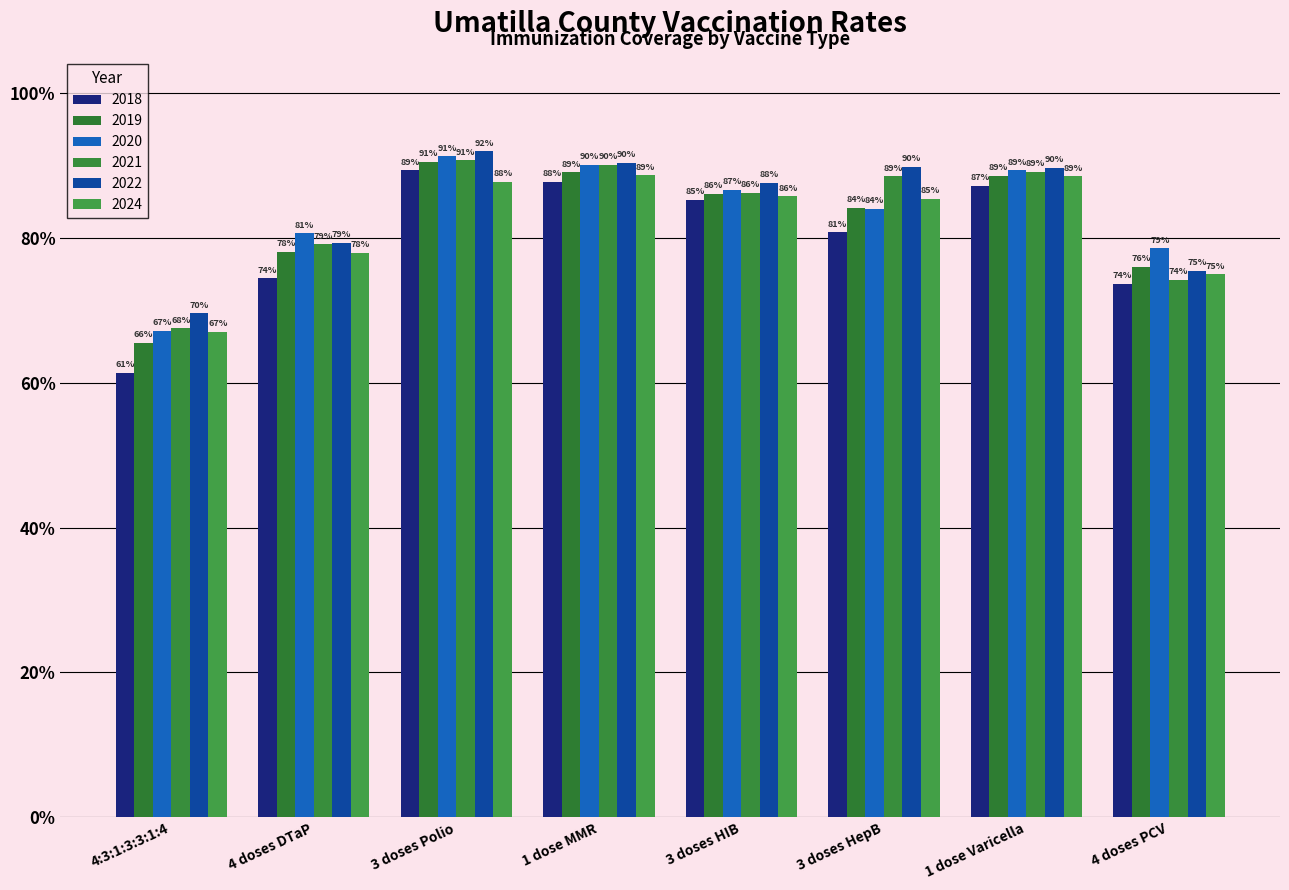

What is the lowest value of the 2021 series?

0.7